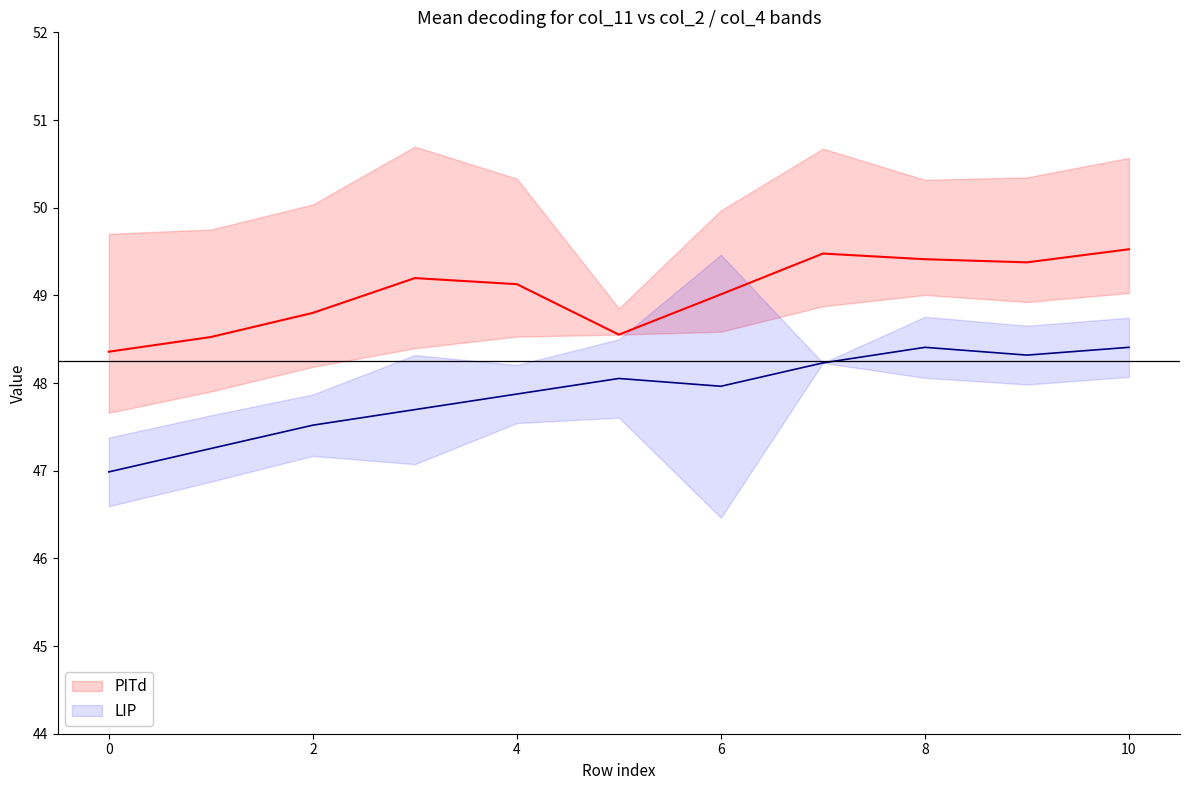

True or false: PITd and LIP intersect in this chart.

False